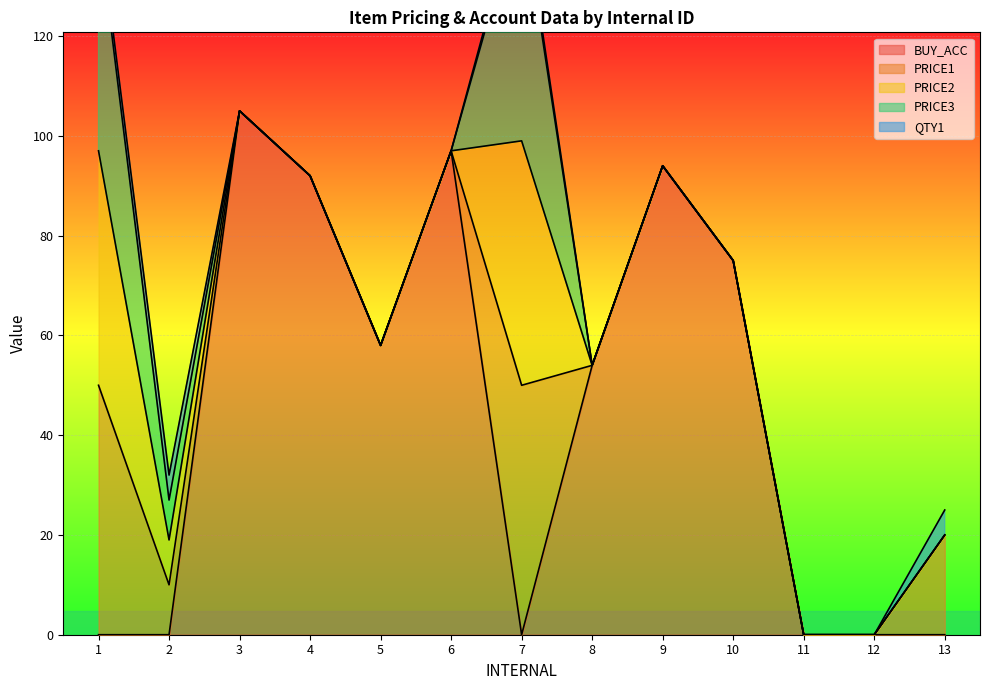

Reading left to right, extract all data points from this chart.

BUY_ACC: 1=0	2=0	3=105	4=92	5=58	6=97	7=0	8=54	9=94	10=75	11=0	12=0	13=0
PRICE1: 1=50	2=10	3=0	4=0	5=0	6=0	7=50	8=0	9=0	10=0	11=0	12=0	13=20
PRICE2: 1=47	2=9	3=0	4=0	5=0	6=0	7=49	8=0	9=0	10=0	11=0	12=0	13=0
PRICE3: 1=45	2=8	3=0	4=0	5=0	6=0	7=48	8=0	9=0	10=0	11=0	12=0	13=0
QTY1: 1=2	2=5	3=0	4=0	5=0	6=0	7=2	8=0	9=0	10=0	11=0	12=0	13=5